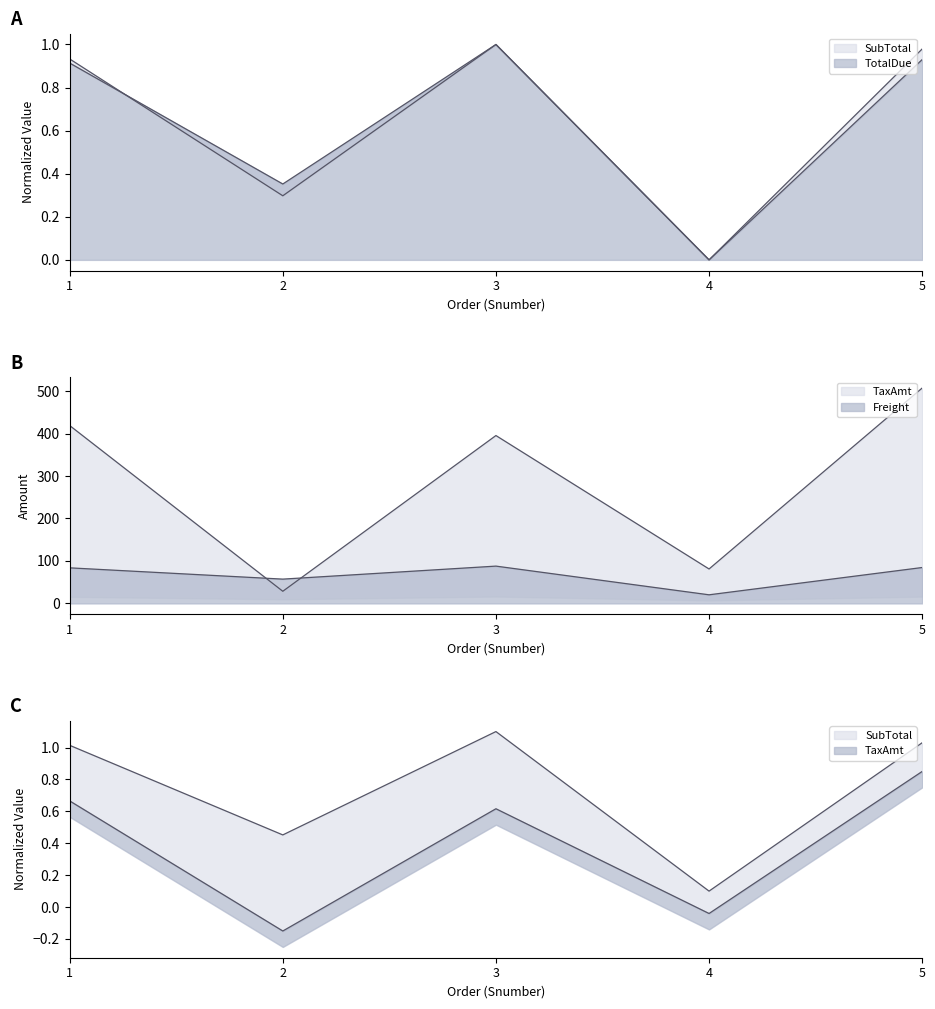

The Freight series shows 57.2 at 2. True or false?

True